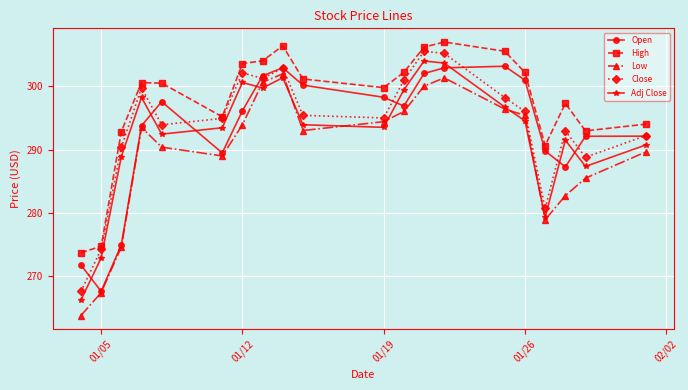

True or false: High and Open cross at least once.

False